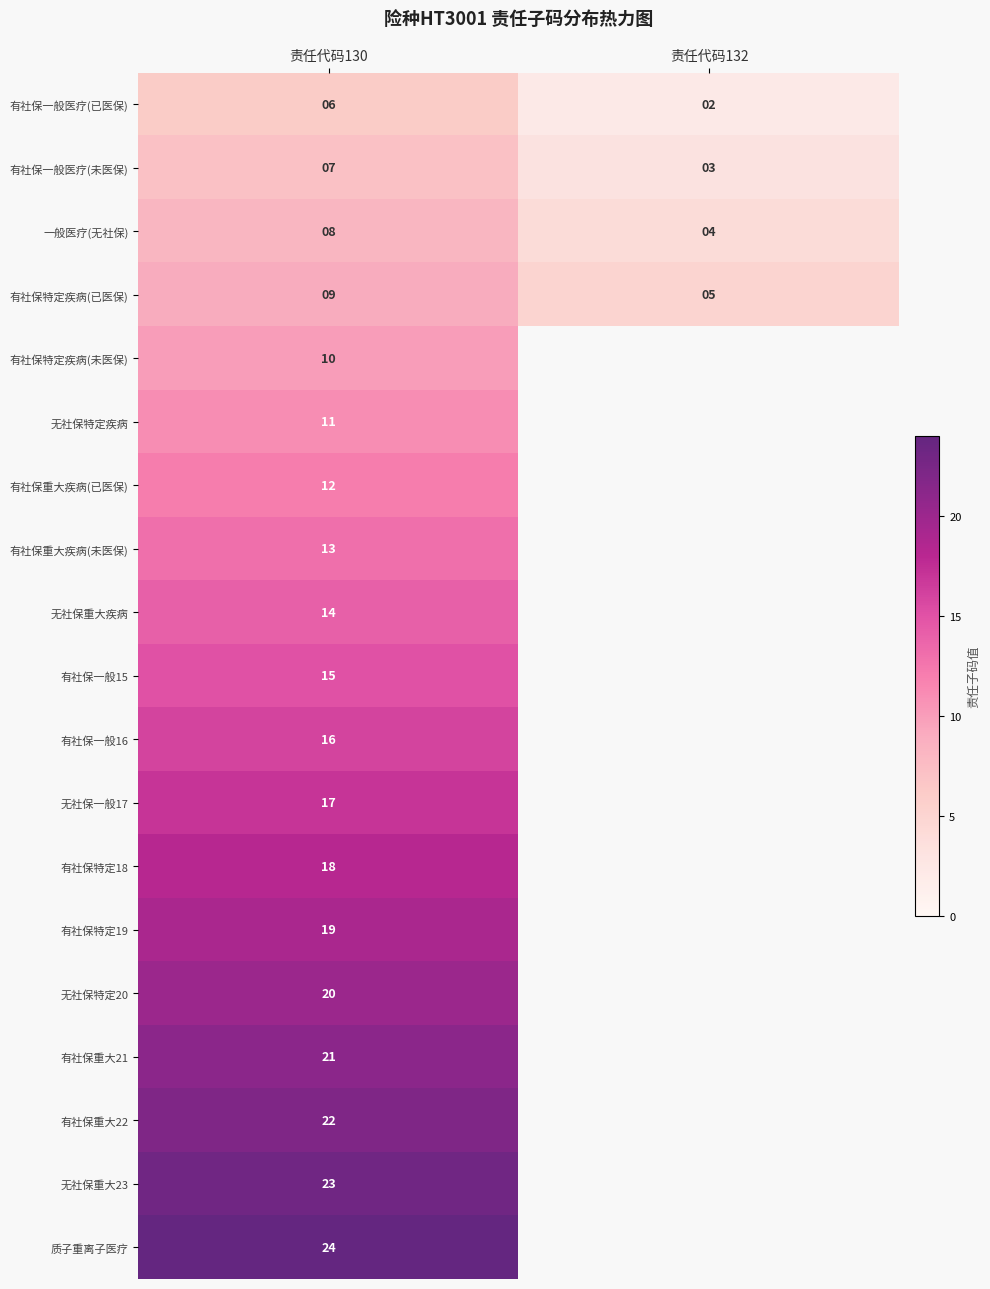

What is the average value of the 有社保特定疾病(已医保) series?

7